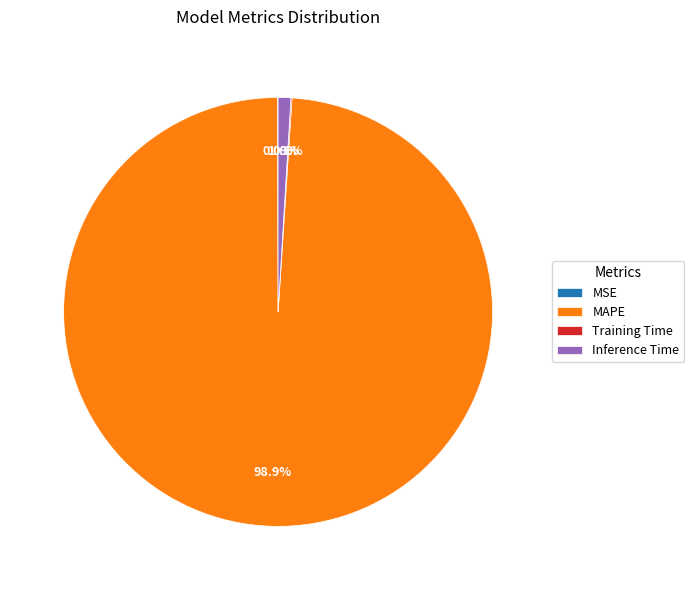

What is the largest slice in the pie chart?

MAPE